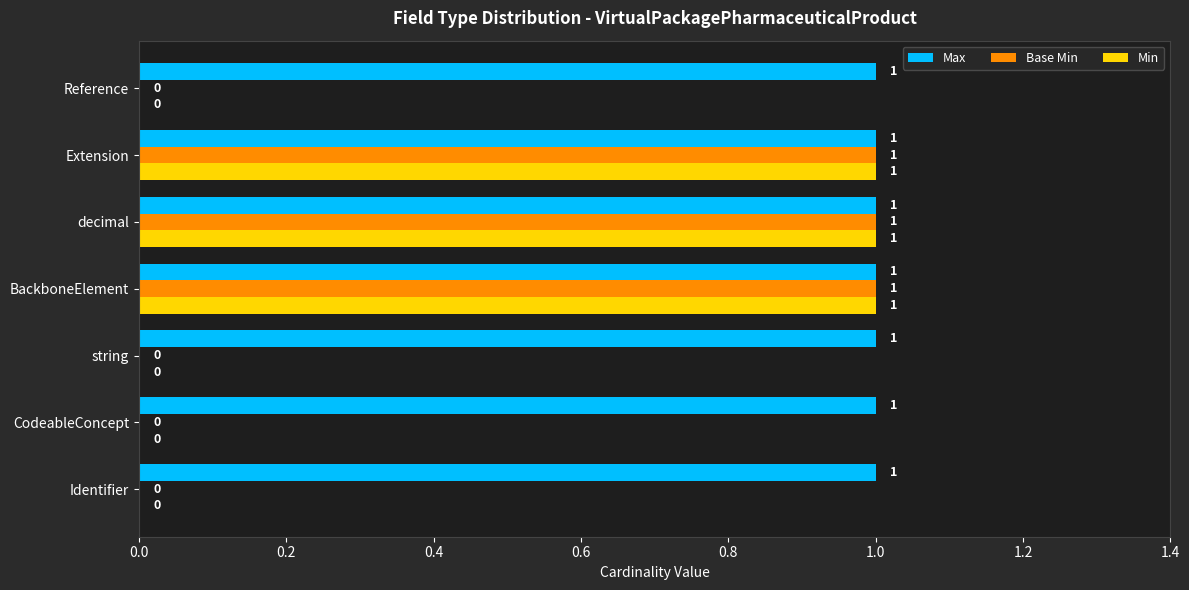

The Min series shows 1 at Extension. True or false?

True